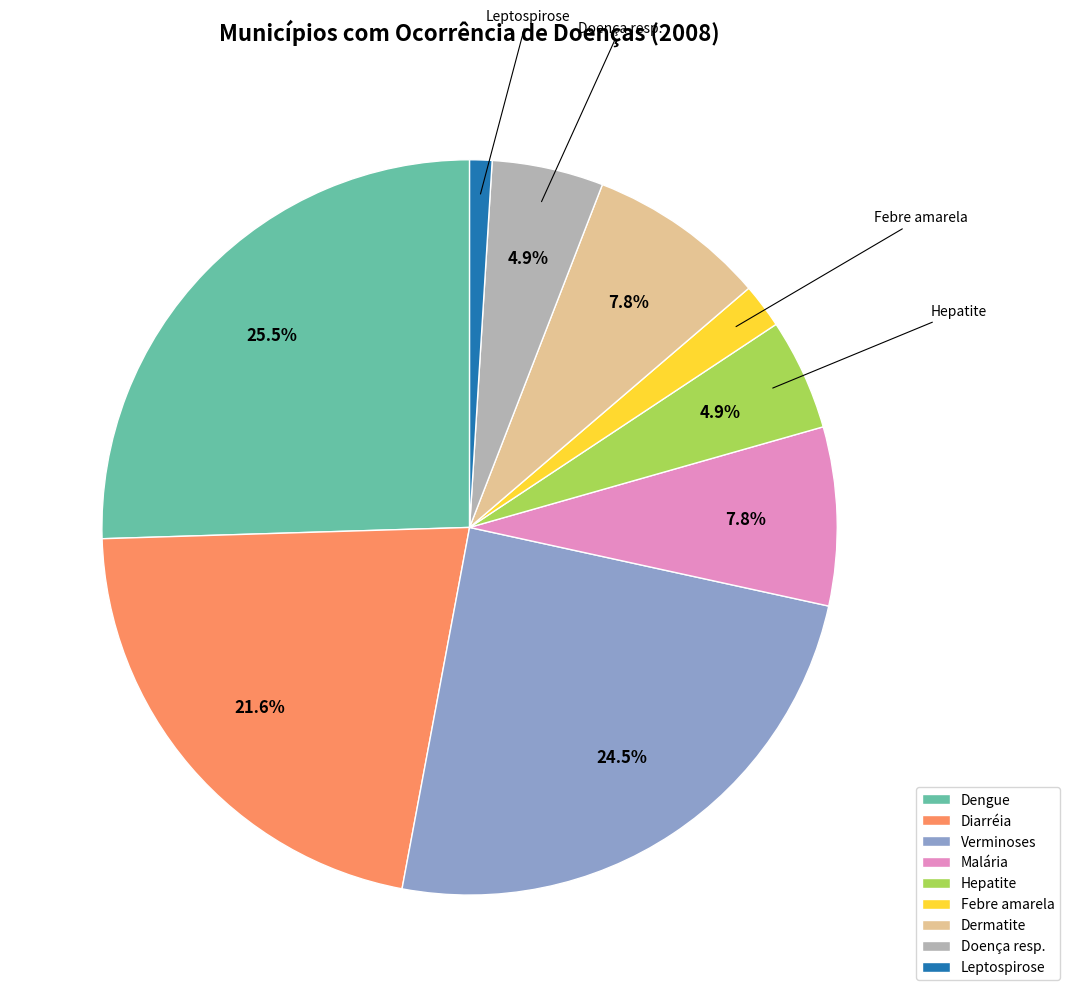

What portion of the pie excludes Verminoses?

75.5%